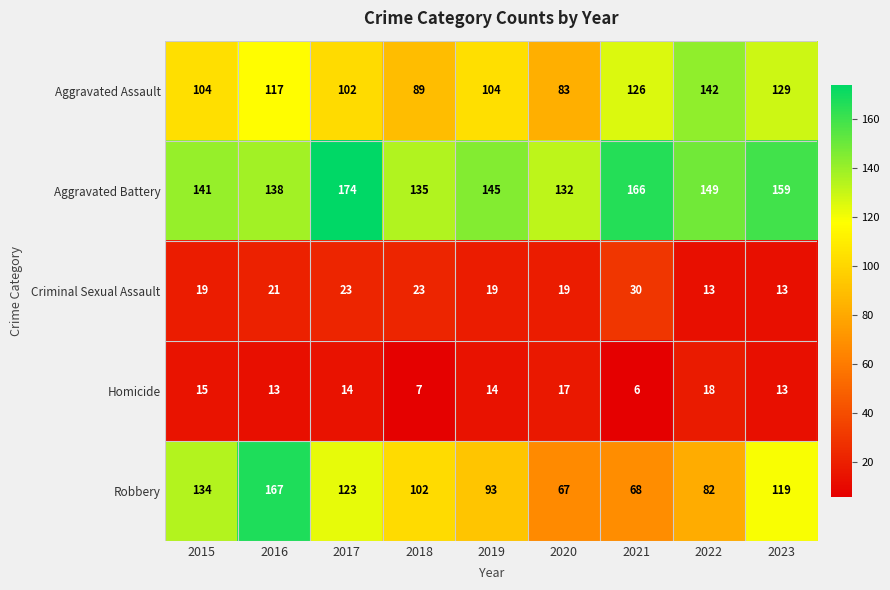

What is the minimum value for Aggravated Battery?

132